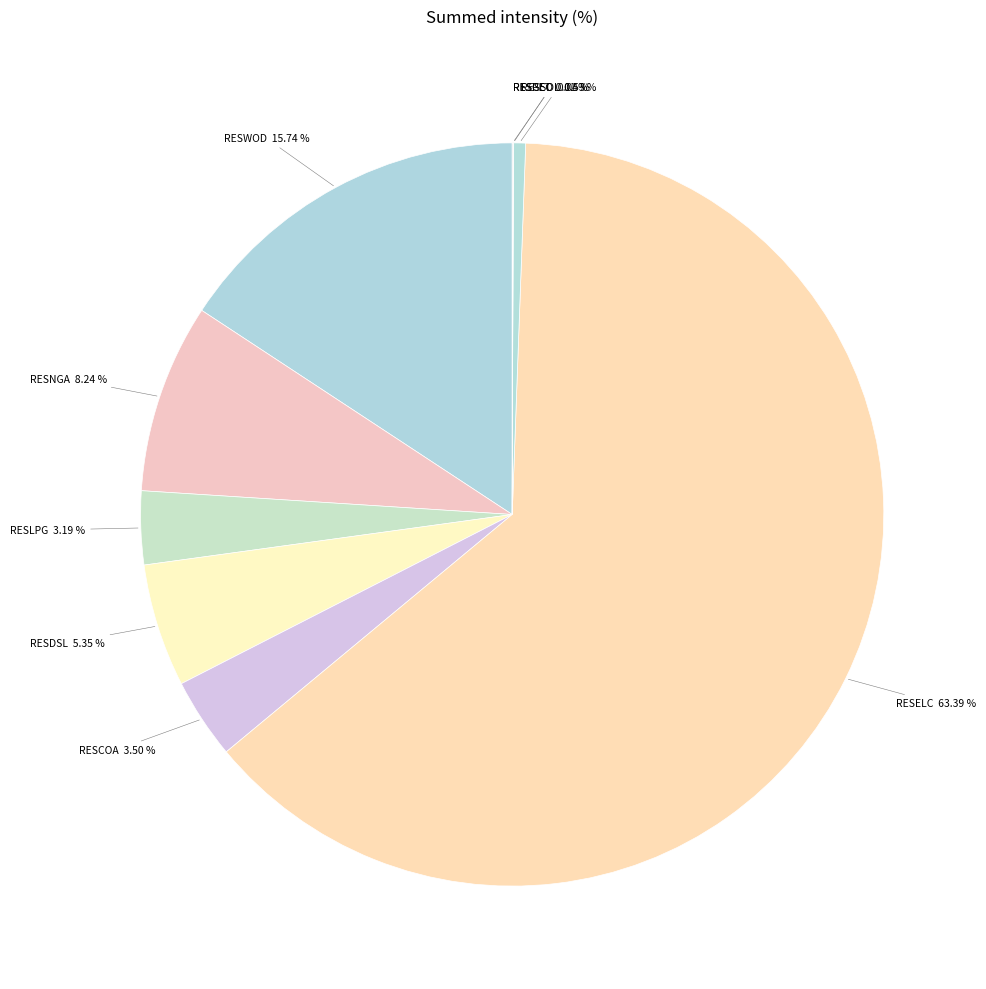

Which category has the biggest portion of the pie?

RESELC